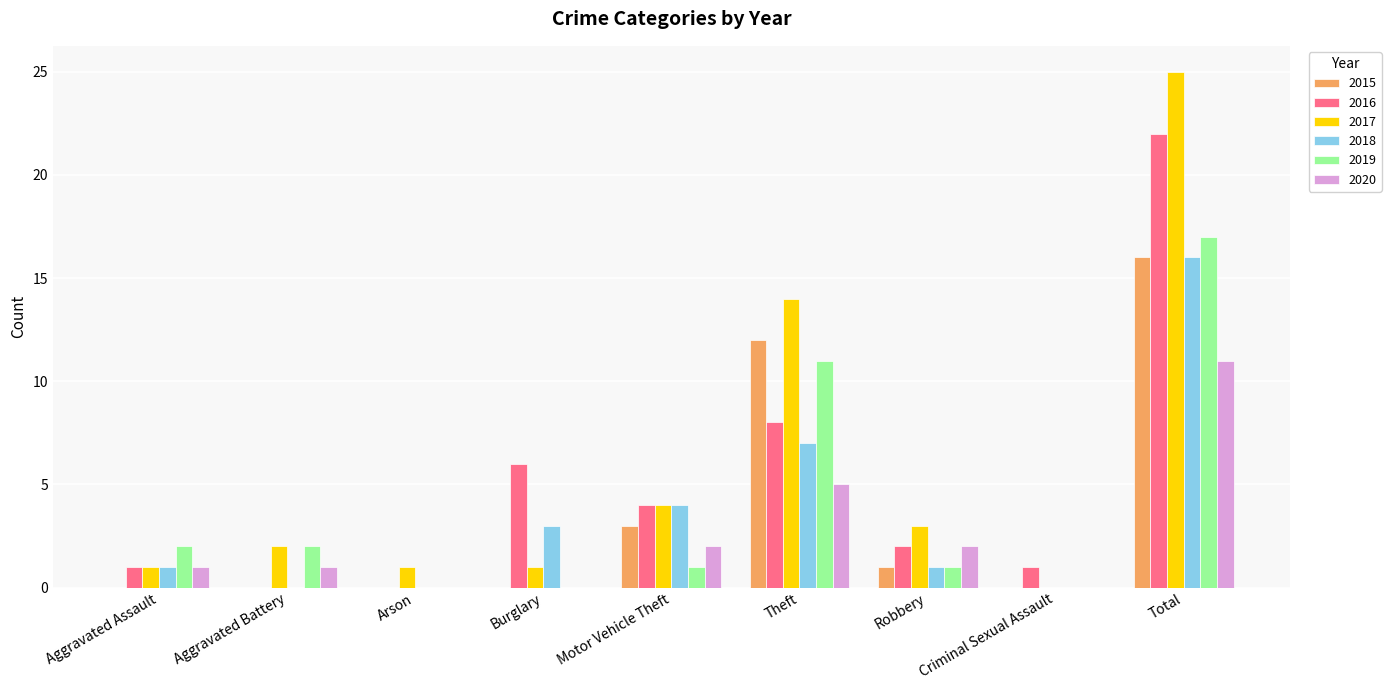

Is the value of 2017 at Theft greater than the value of 2020 at Robbery?

Yes